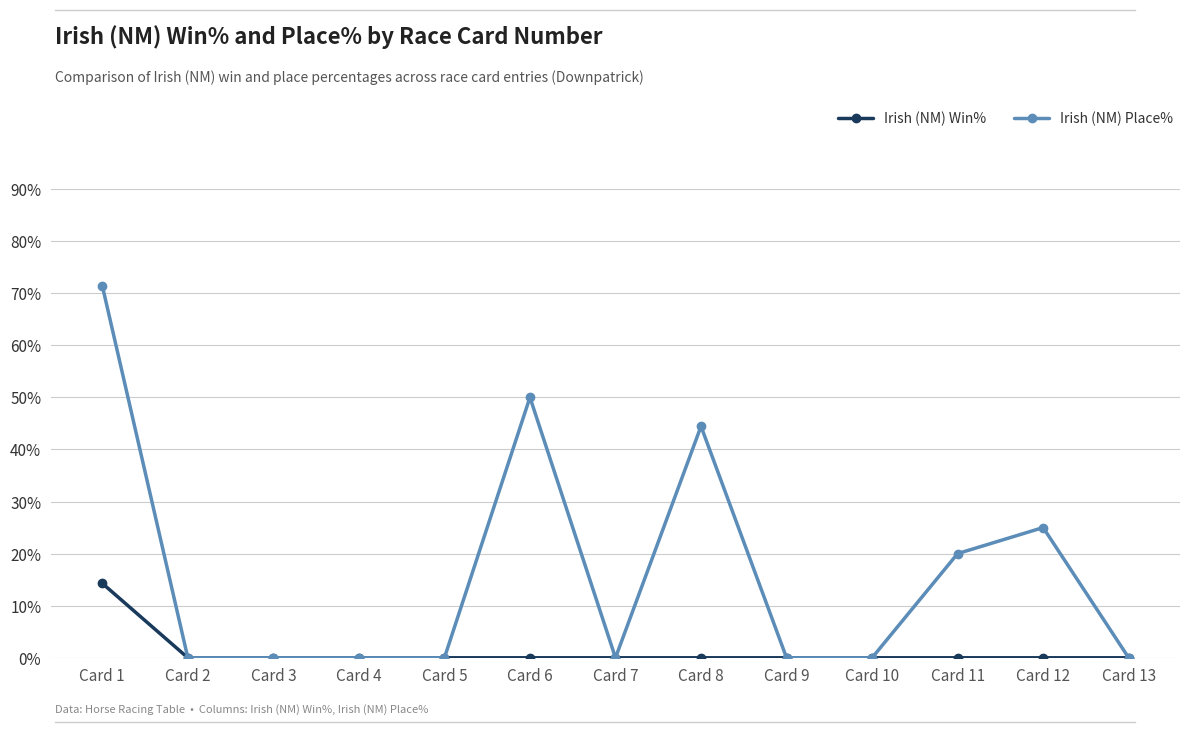

Does the chart have visible grid lines?

Yes